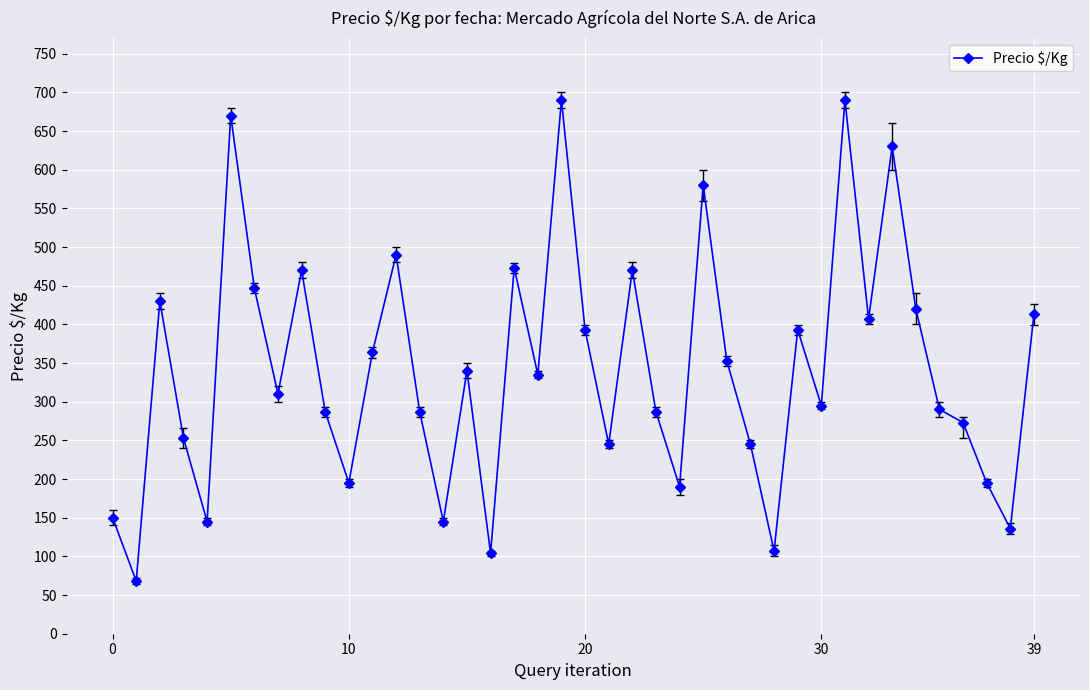

How many data points does each series have?

40